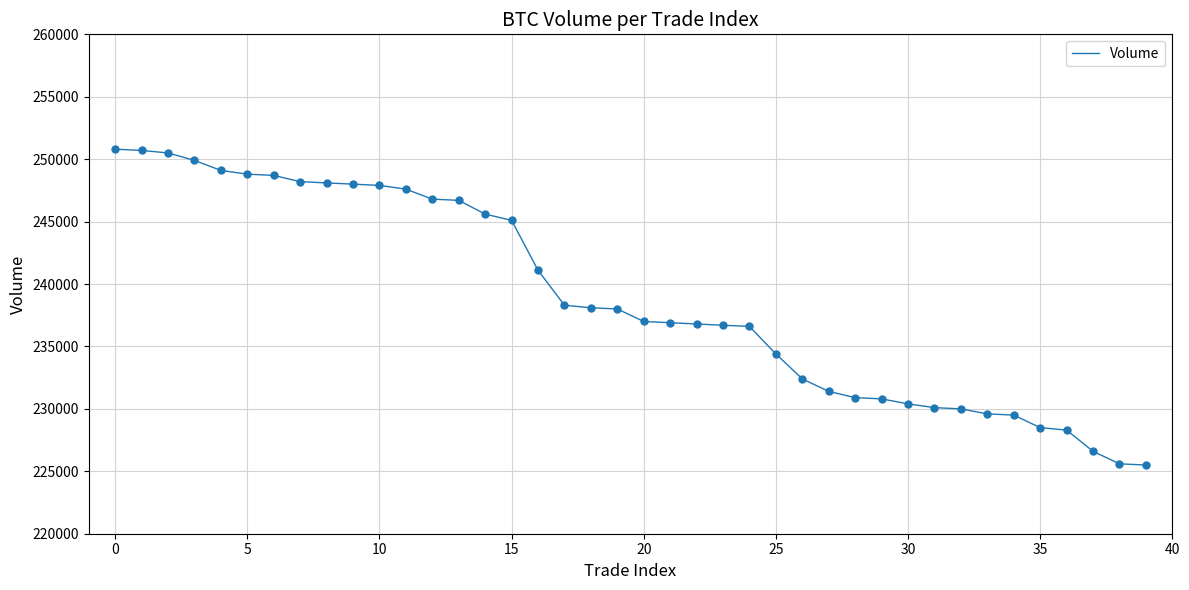

What is the difference between the maximum and minimum values?

25300